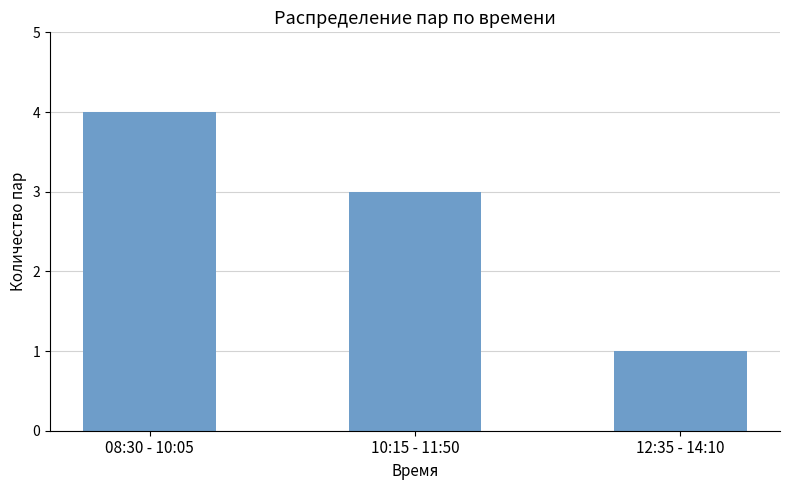

What is the smallest value displayed?

1